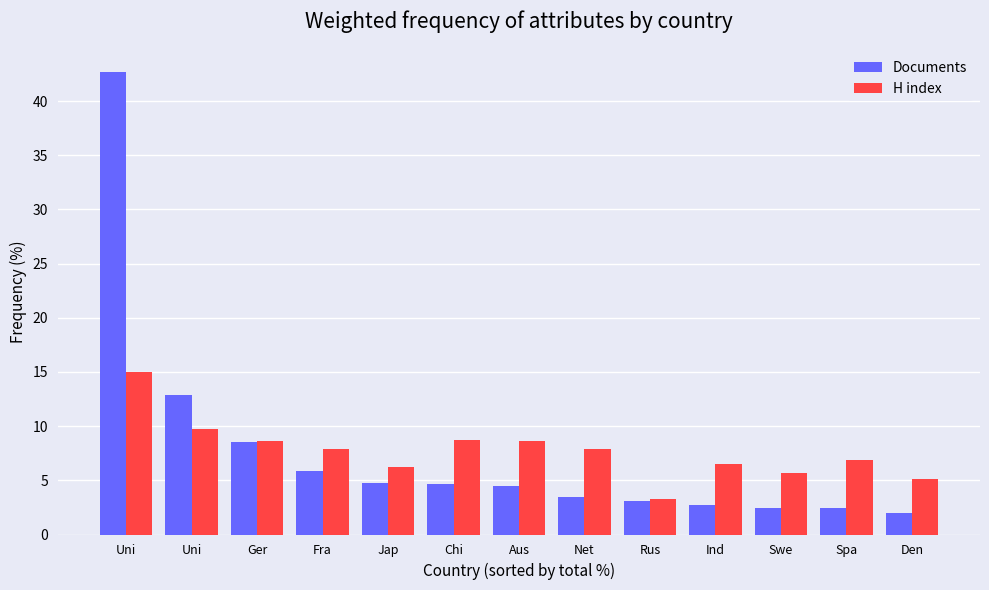

How many series are shown in this chart?

2